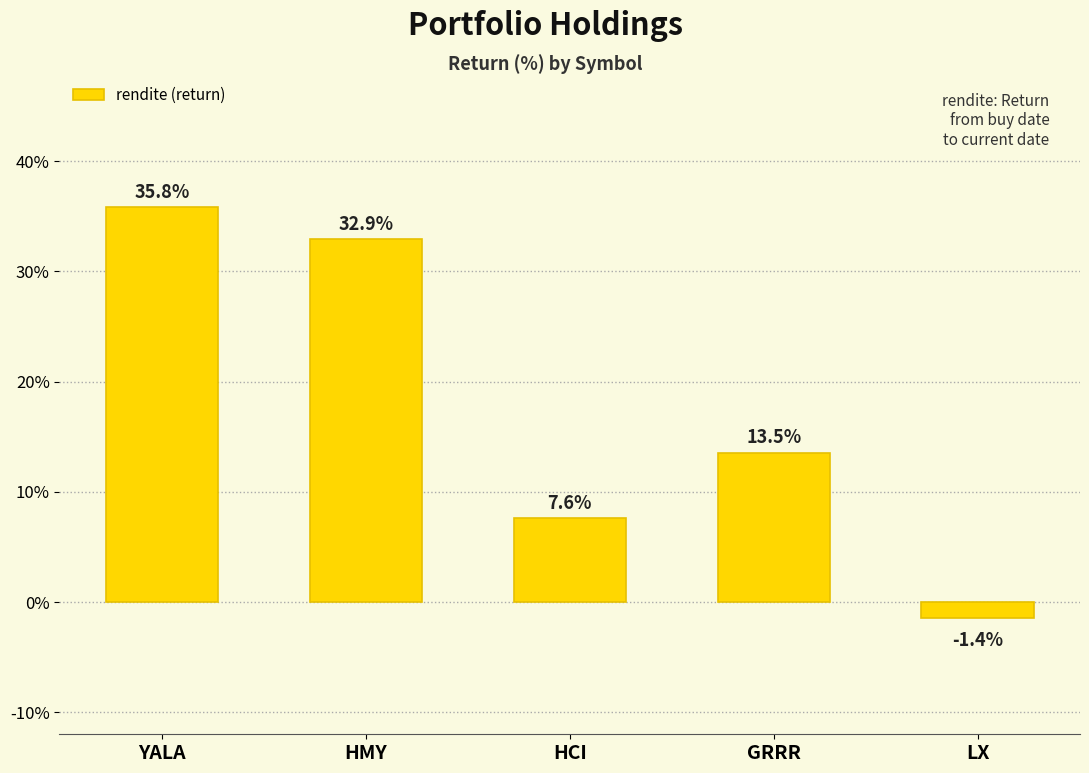

What is the greatest value displayed?

0.4